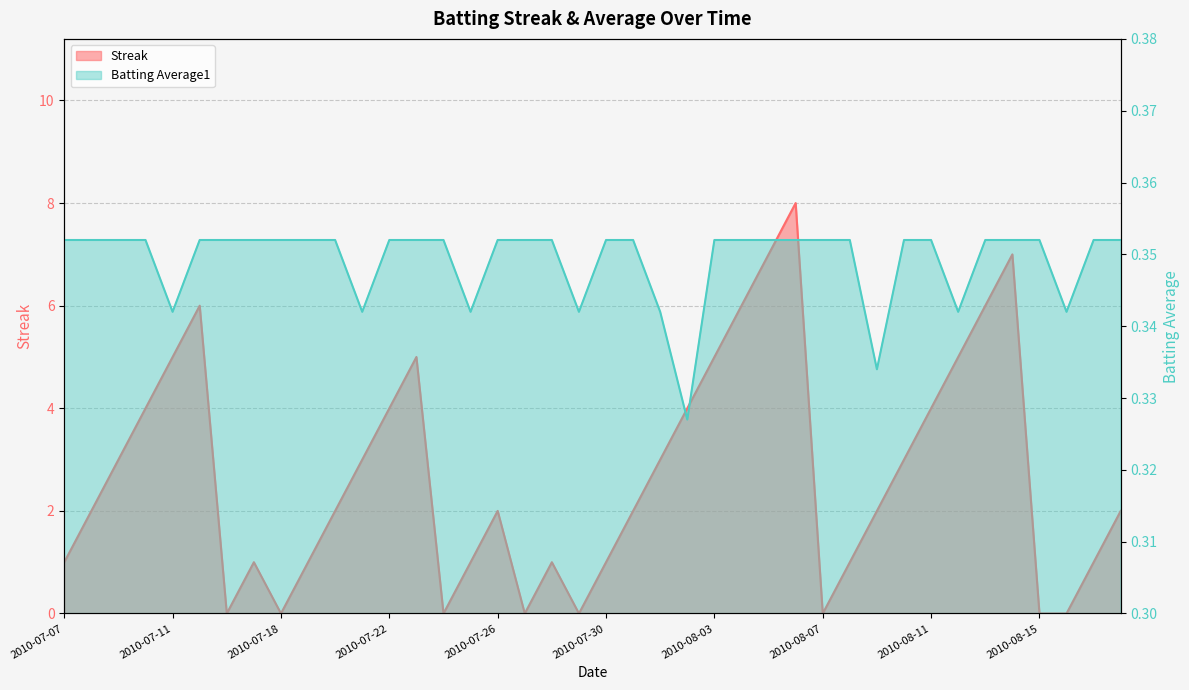

What are all the series names shown in the legend?

Streak, Batting Average1